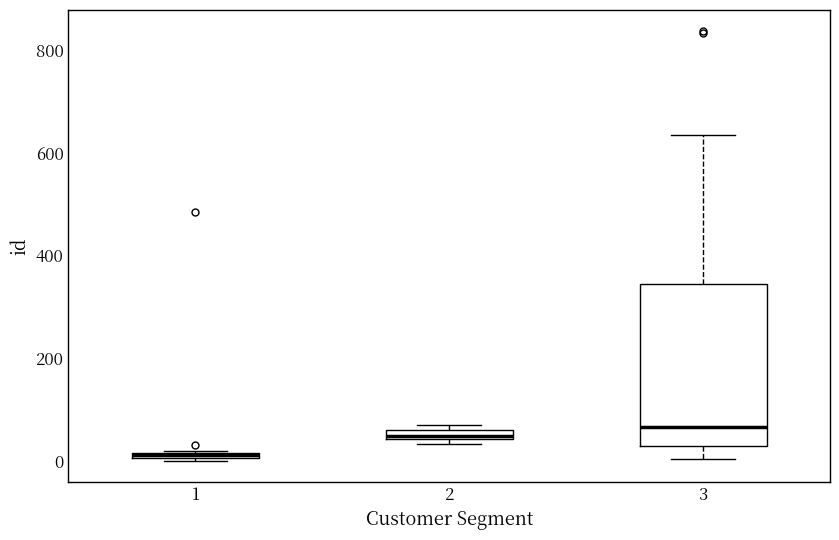

Comparing the boxes themselves (not the whiskers), which one is the tallest?

3